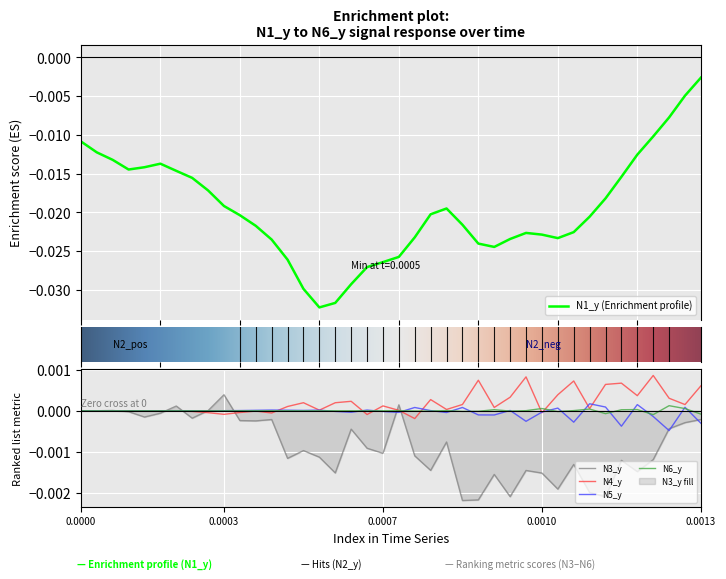

At which category is the sum across all series the highest?

0.0013